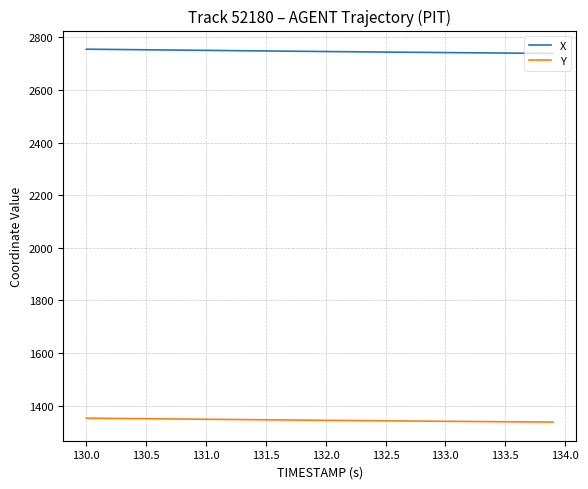

Which series has the largest total across all categories?

X